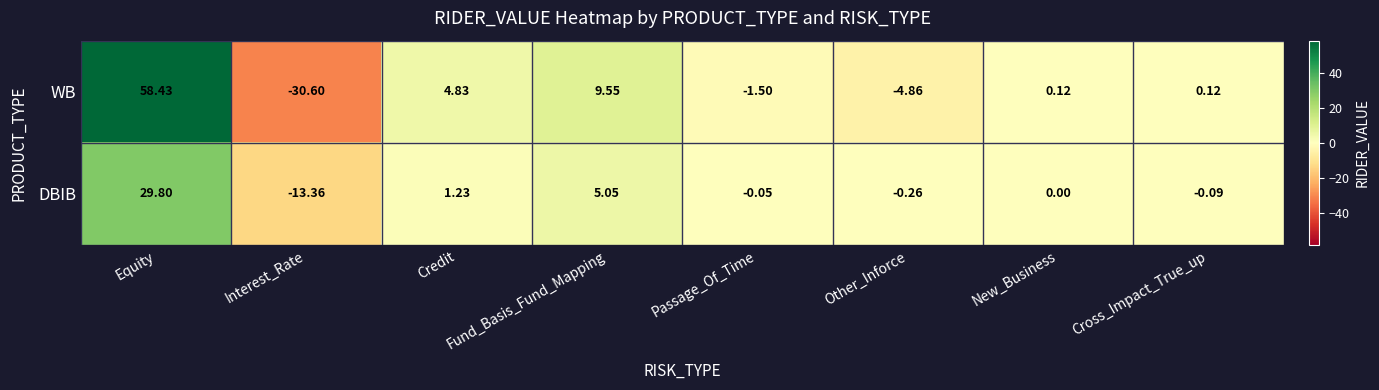

List the series in order of their peak value, highest first.

WB, DBIB